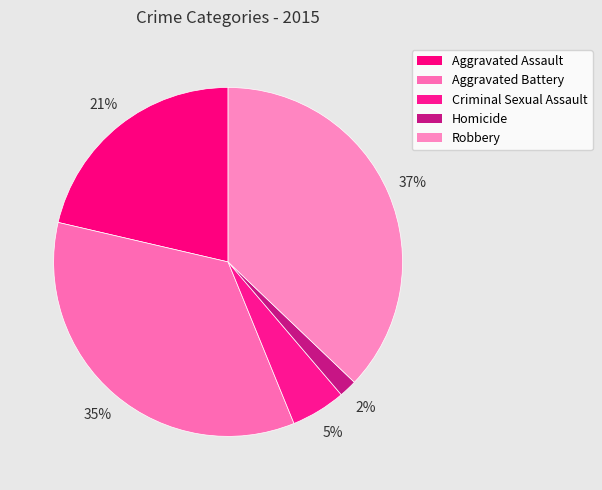

Do Homicide and Aggravated Assault together represent more than half of the pie?

No